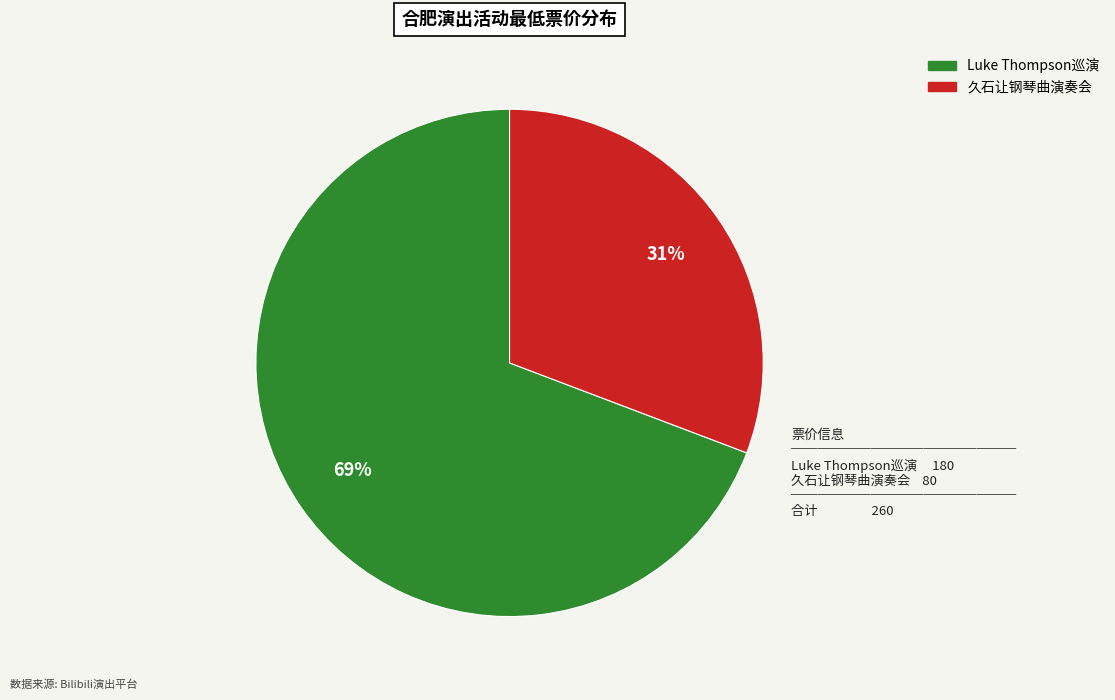

Is there a majority slice in this chart?

Yes